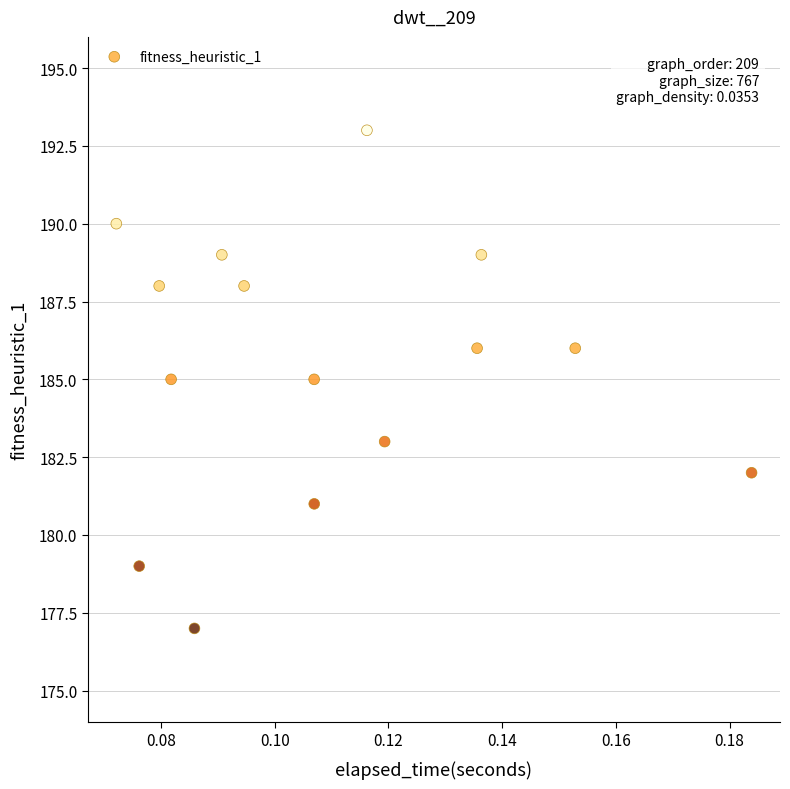

What is the range of Y values (max minus min)?

16